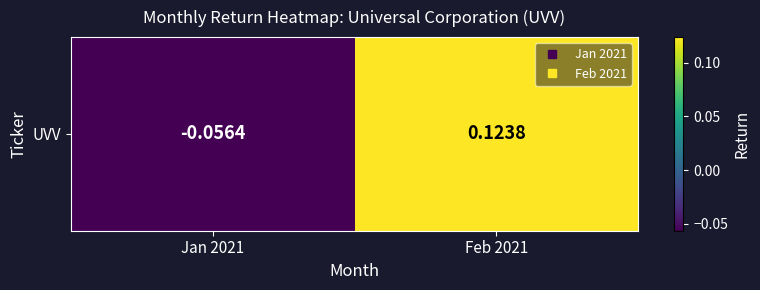

Which label corresponds to the largest value in the chart?

Feb 2021